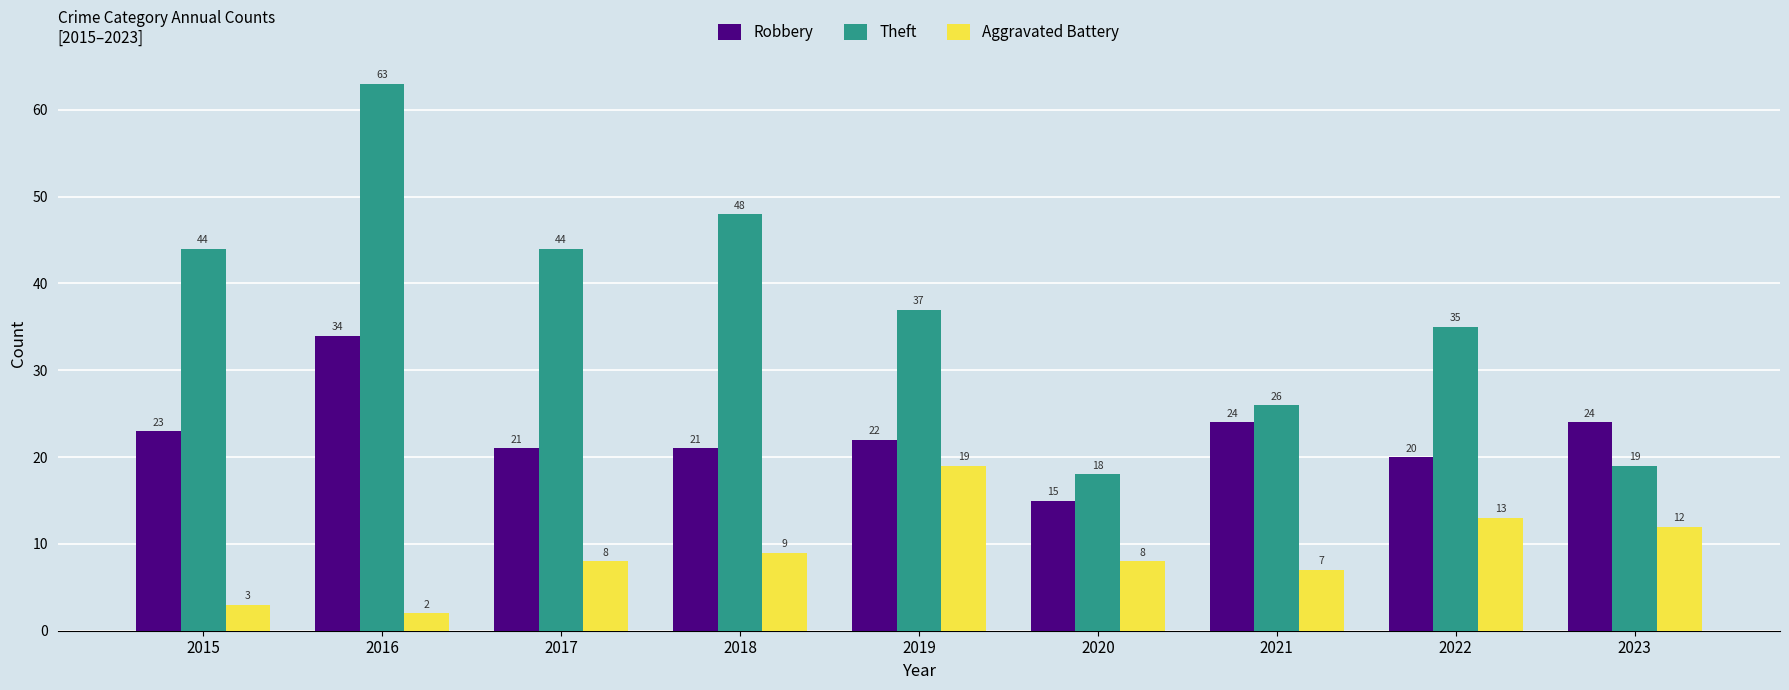

What is the value of the Robbery bar at the 6th from the left?

15